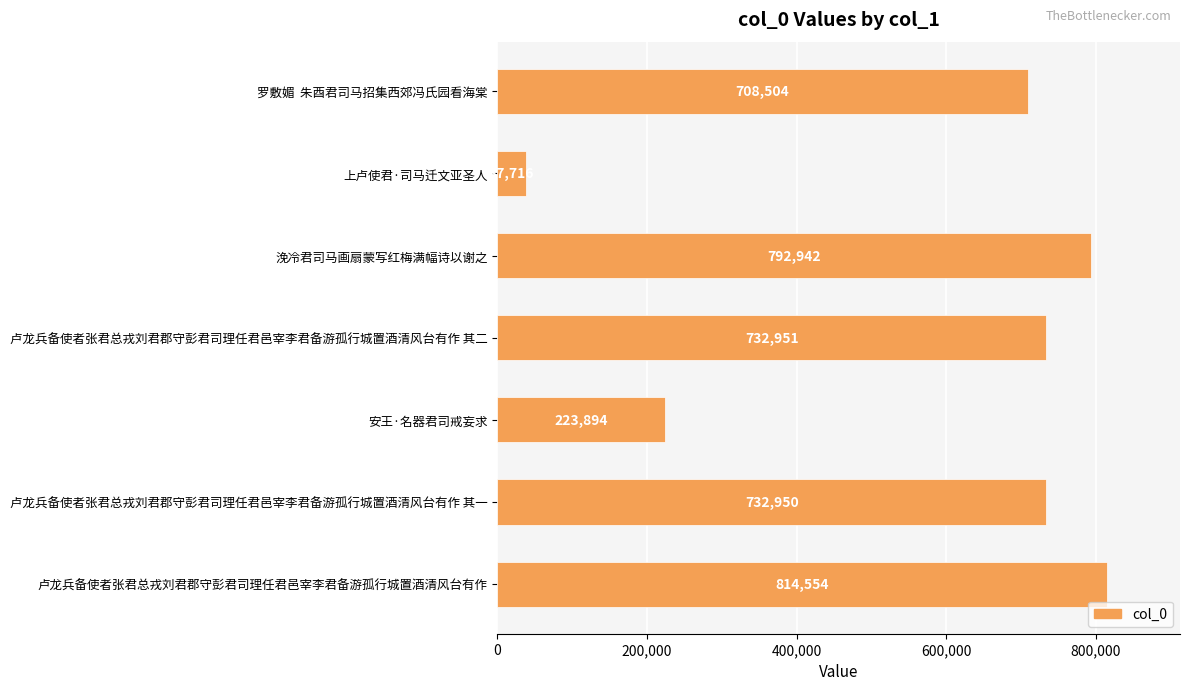

The value at 浼冷君司马画扇蒙写红梅满幅诗以谢之 is 1060295. True or false?

False